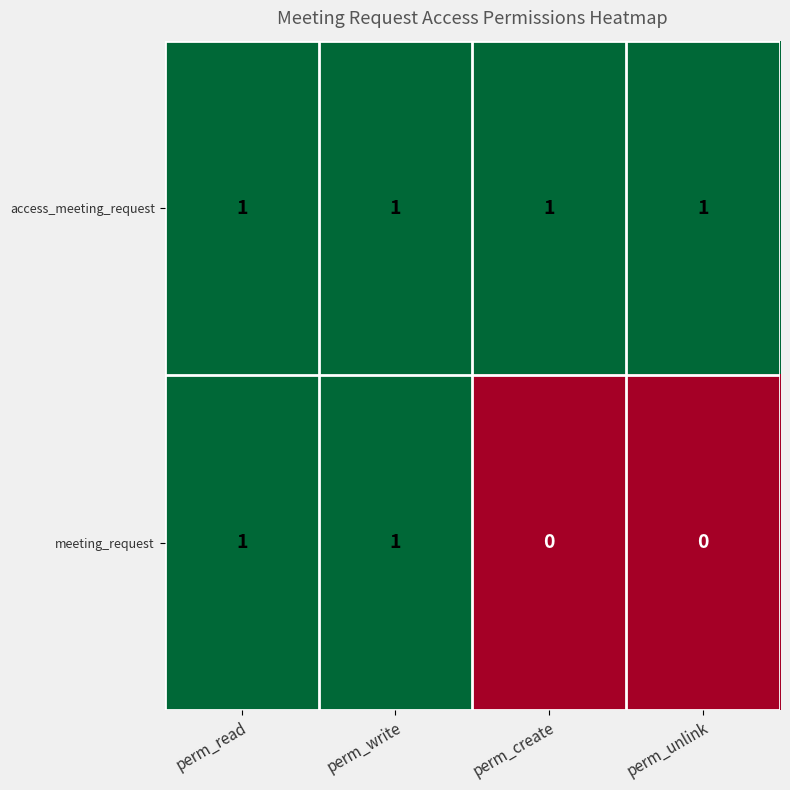

At how many categories does at least one series exceed 0?

4